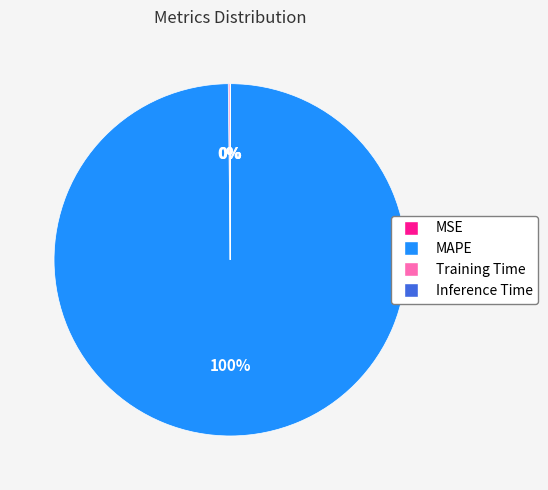

Is there any slice that represents more than half of the pie?

Yes